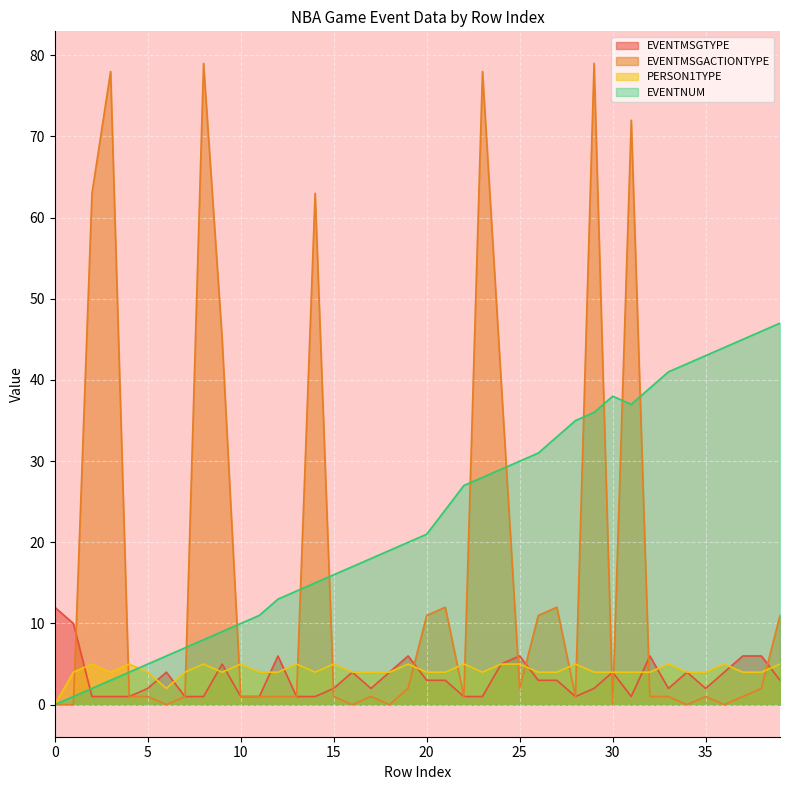

How many lines are shown in the chart?

4